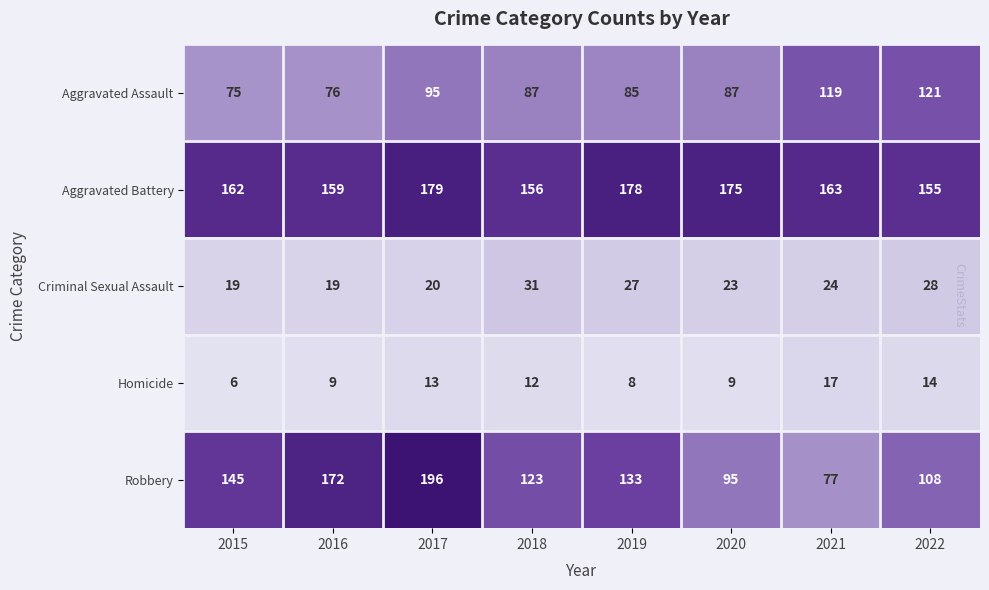

Which series changed the most between 2015 and 2018?

Robbery